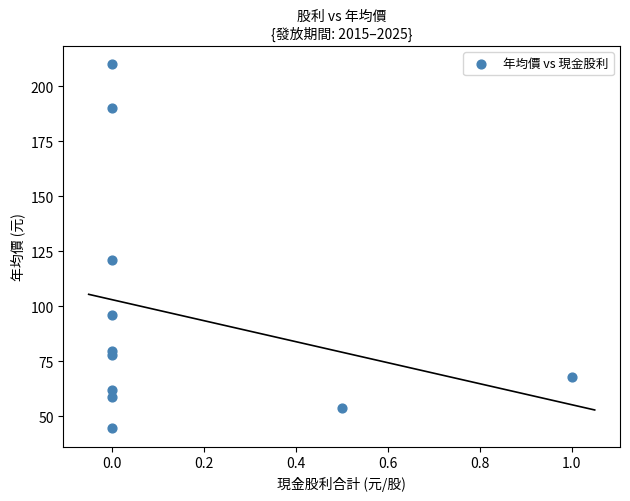

What Y value in the scatter plot is closest to 127?

121.0